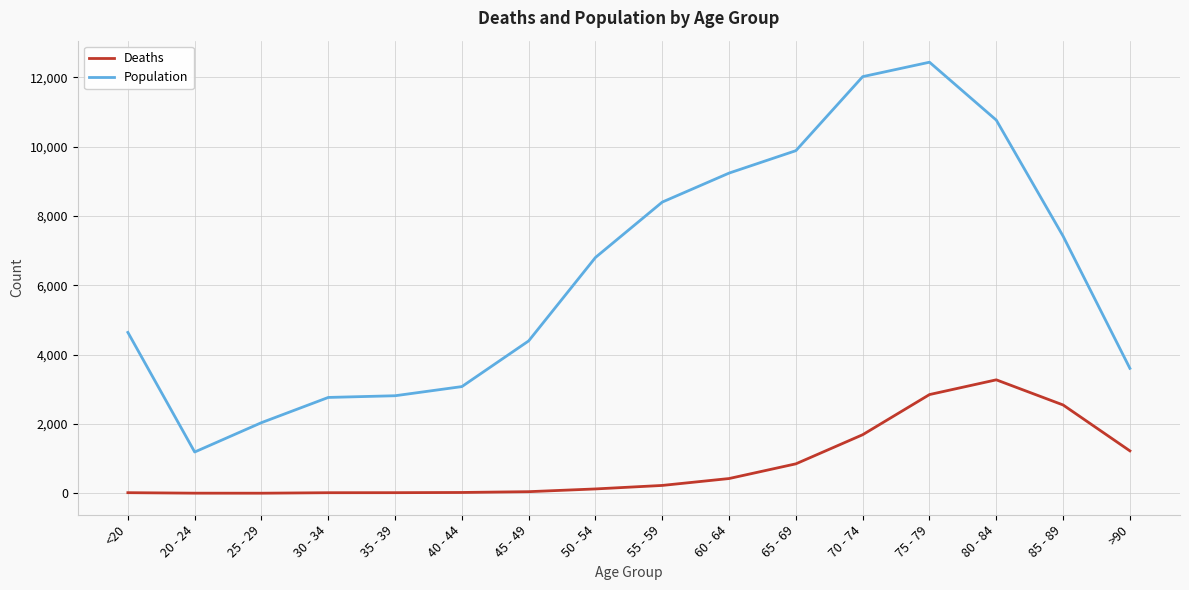

Which category has the highest value in the Population series?

75 - 79